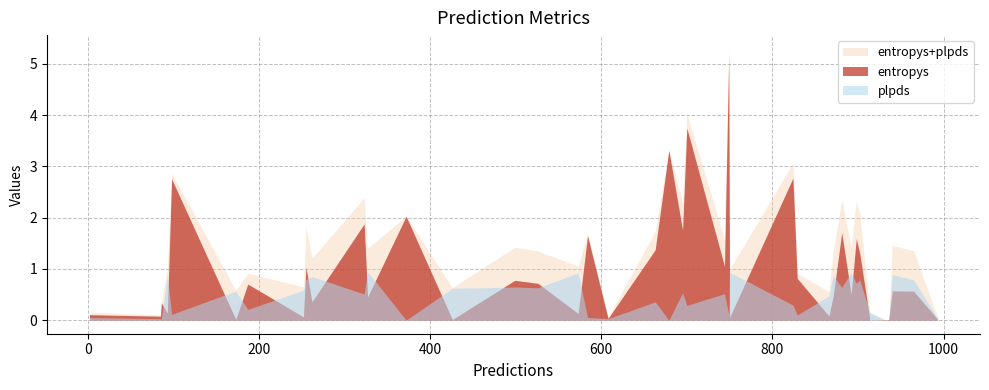

What is the total value across all series at 323?

2.4